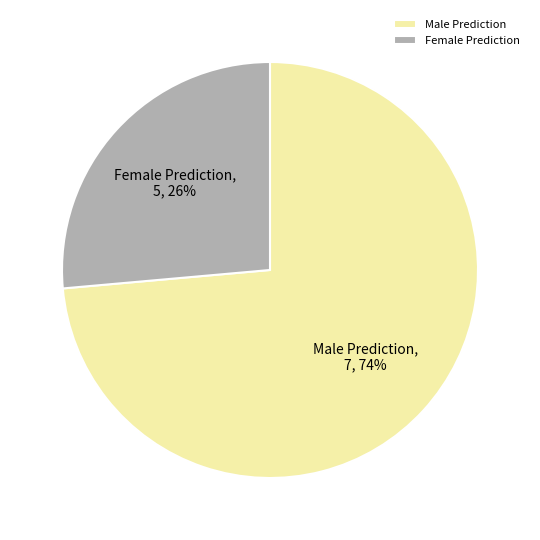

How many segments does this pie chart have?

2